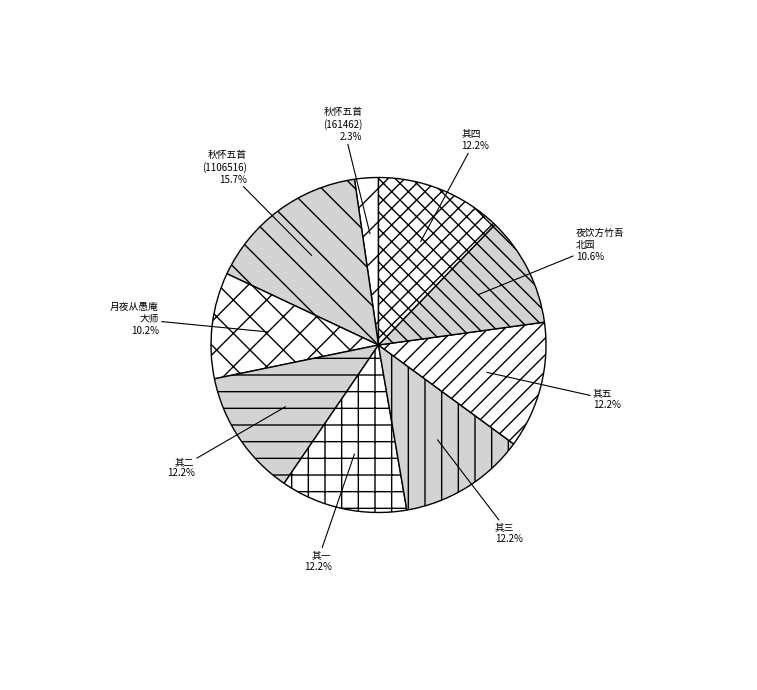

How many segments does this pie chart have?

9